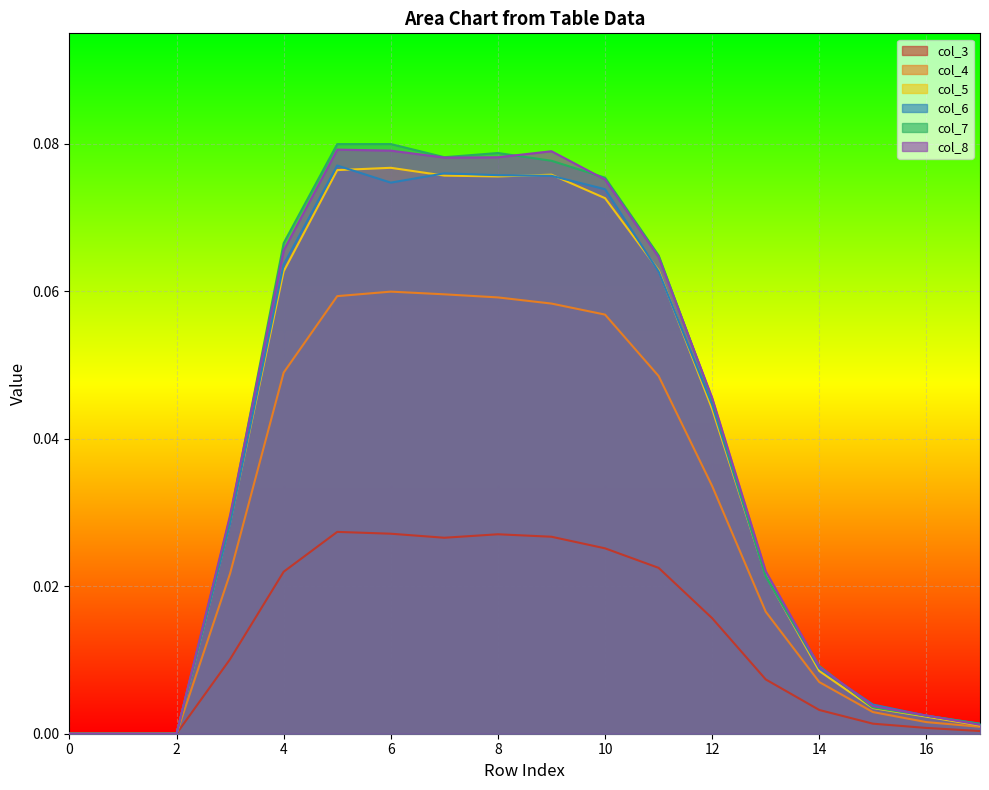

Is it true that col_4 equals 0.0 at 1?

False